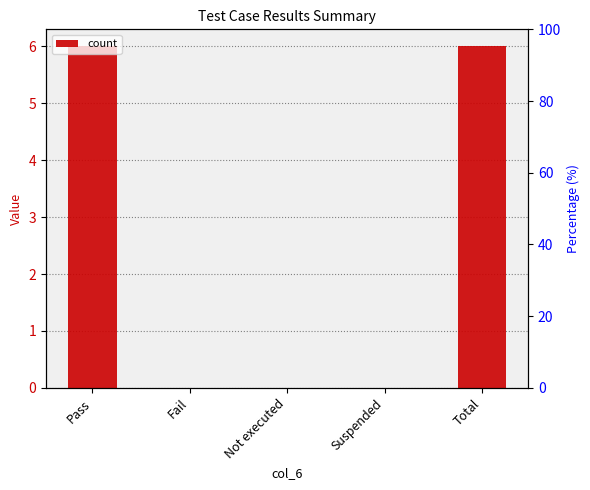

The value at Fail is 4. True or false?

False